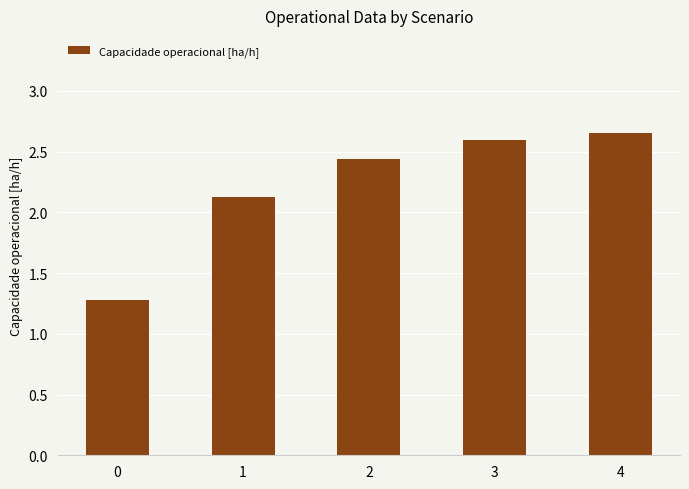

What is the smallest value displayed?

1.3